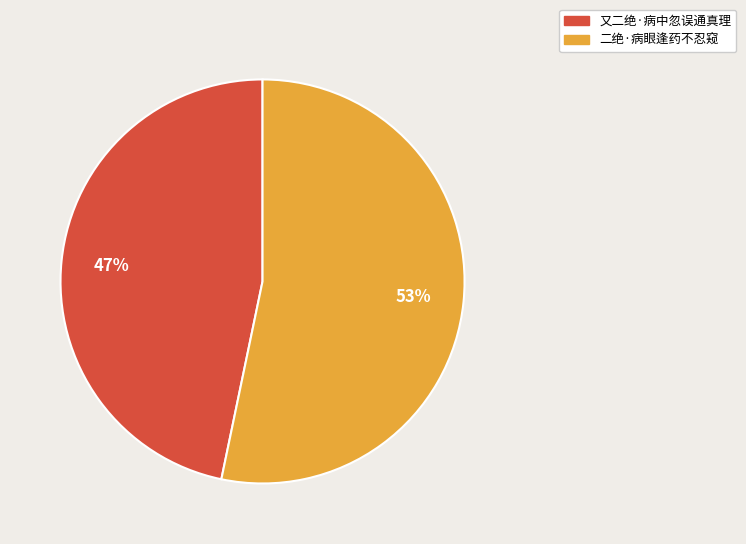

Which slice is the smallest?

又二绝·病中忽误通真理